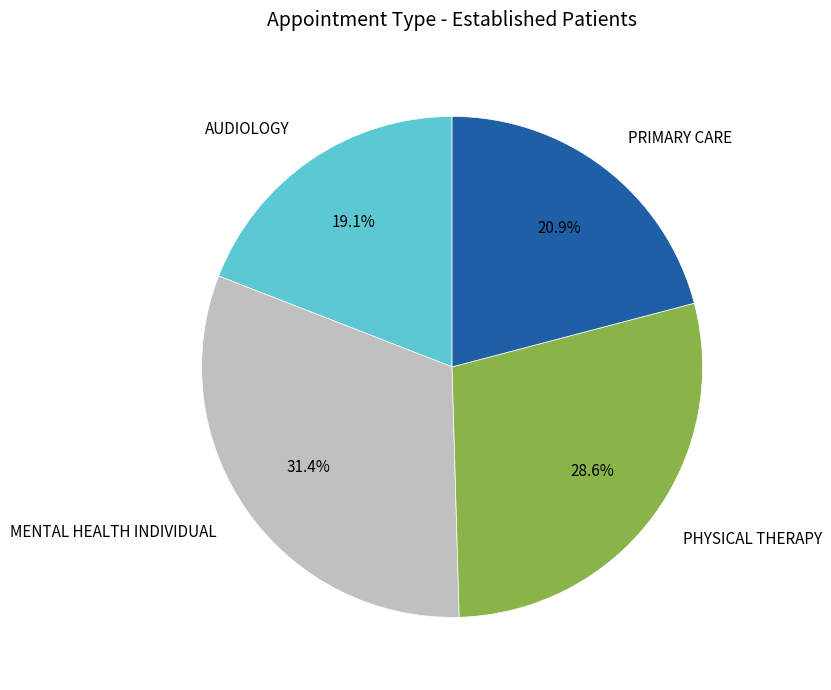

To the nearest percent, what portion does PHYSICAL THERAPY represent?

29%